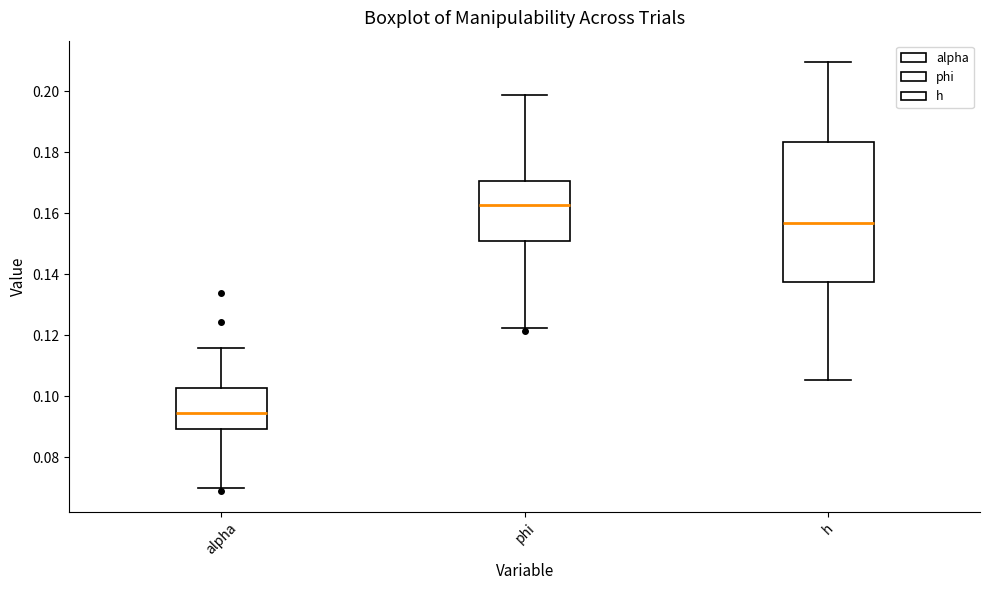

Reading left to right, read every box against the y-axis: the position of its median line, the range the box covers, and the ends of its whiskers. The values are not printed on the chart, so give them approximately, as read against the axis.

alpha: median 0.094, box 0.090 to 0.102, whiskers 0.070 to 0.116
phi: median 0.162, box 0.150 to 0.170, whiskers 0.122 to 0.198
h: median 0.156, box 0.138 to 0.184, whiskers 0.106 to 0.210